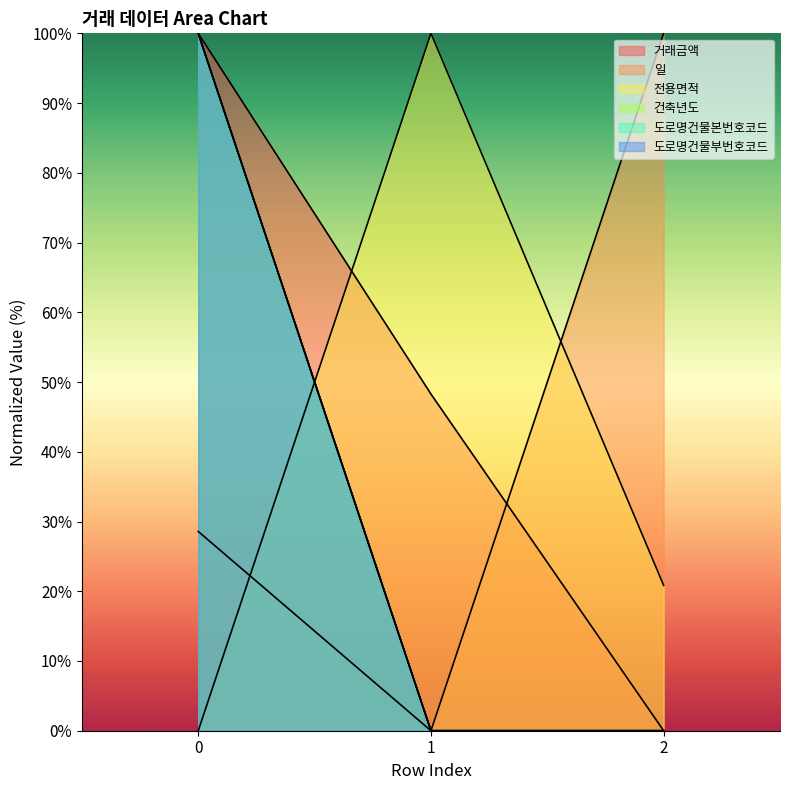

Reading left to right, what are all the values shown in this chart?

거래금액: 100.0	48.3	0.0
일: 28.6	0.0	100.0
전용면적: 0.0	100.0	20.8
건축년도: 100.0	0.0	0.0
도로명건물본번호코드: 100.0	0.0	0.0
도로명건물부번호코드: 100.0	0.0	0.0